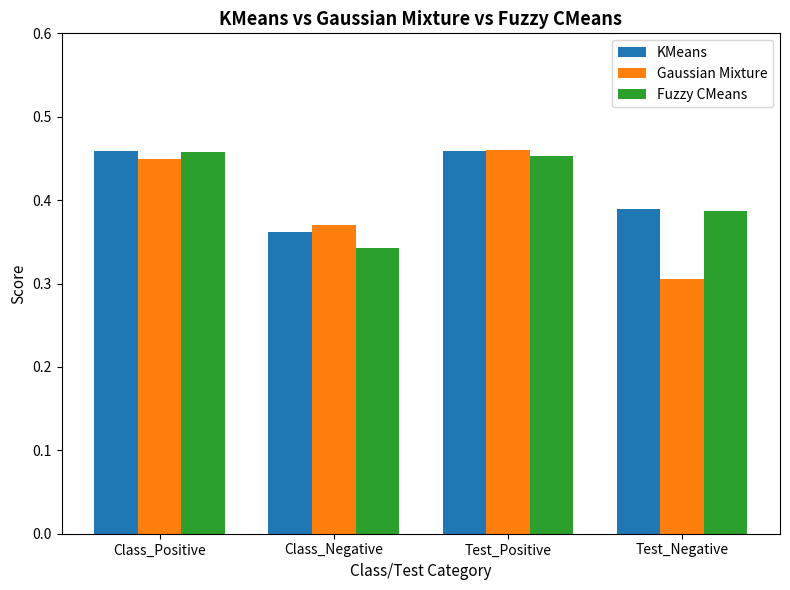

How many bars are there in total?

12